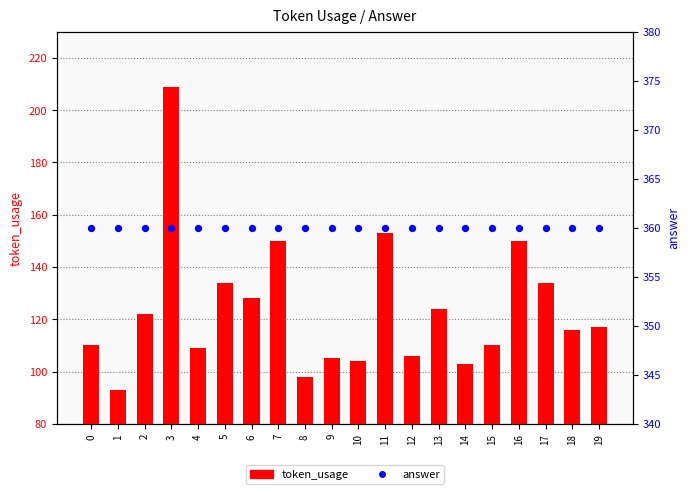

Which series reaches the maximum Y coordinate?

answer